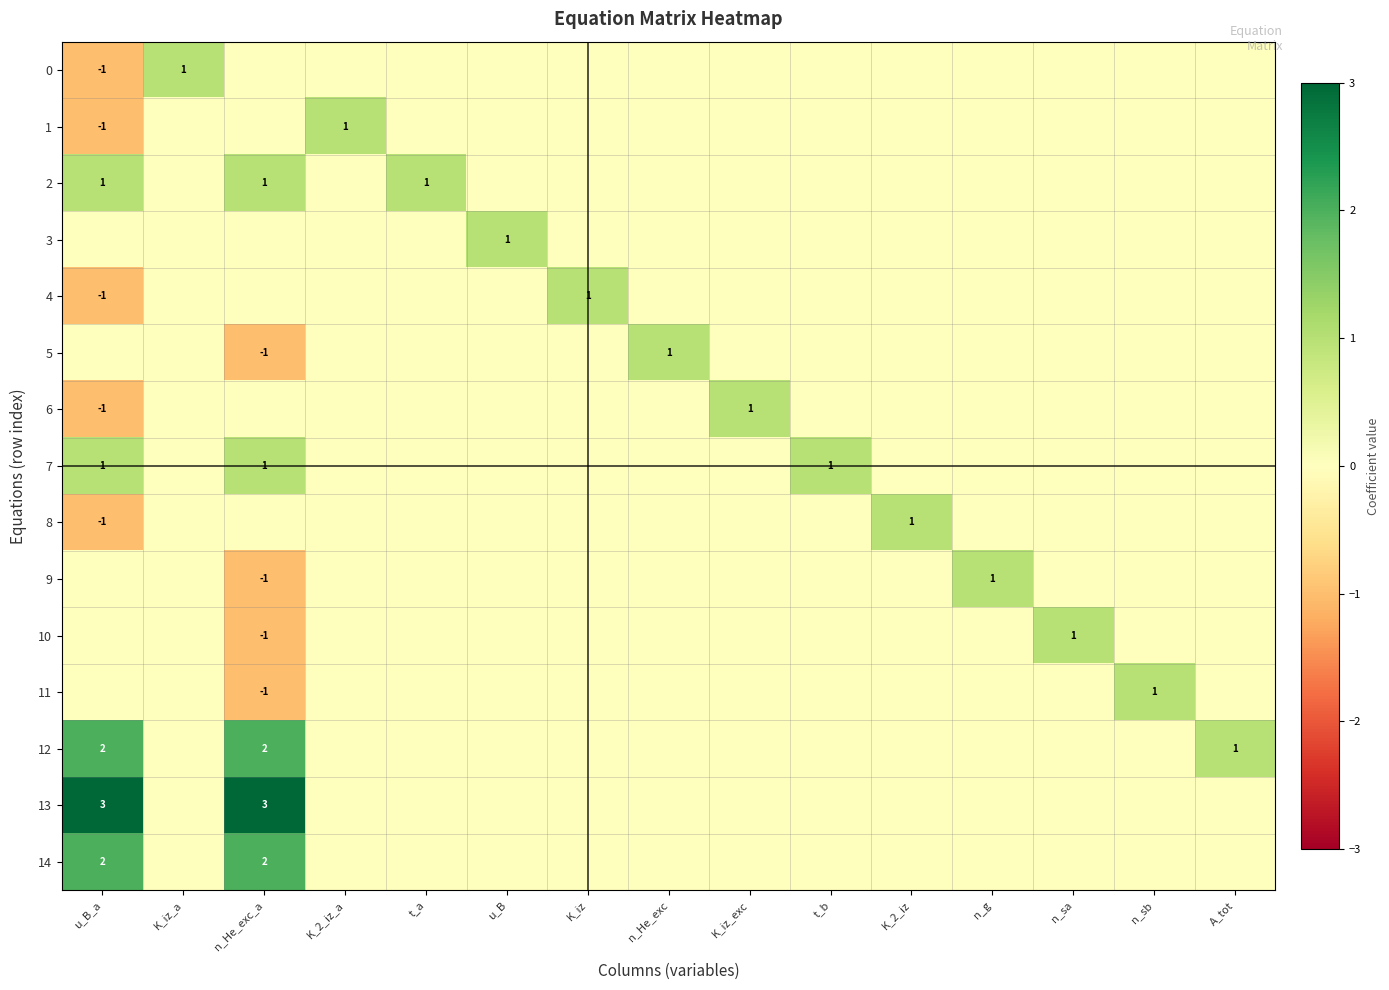

What is the spread (max minus min) of values at n_sb?

1